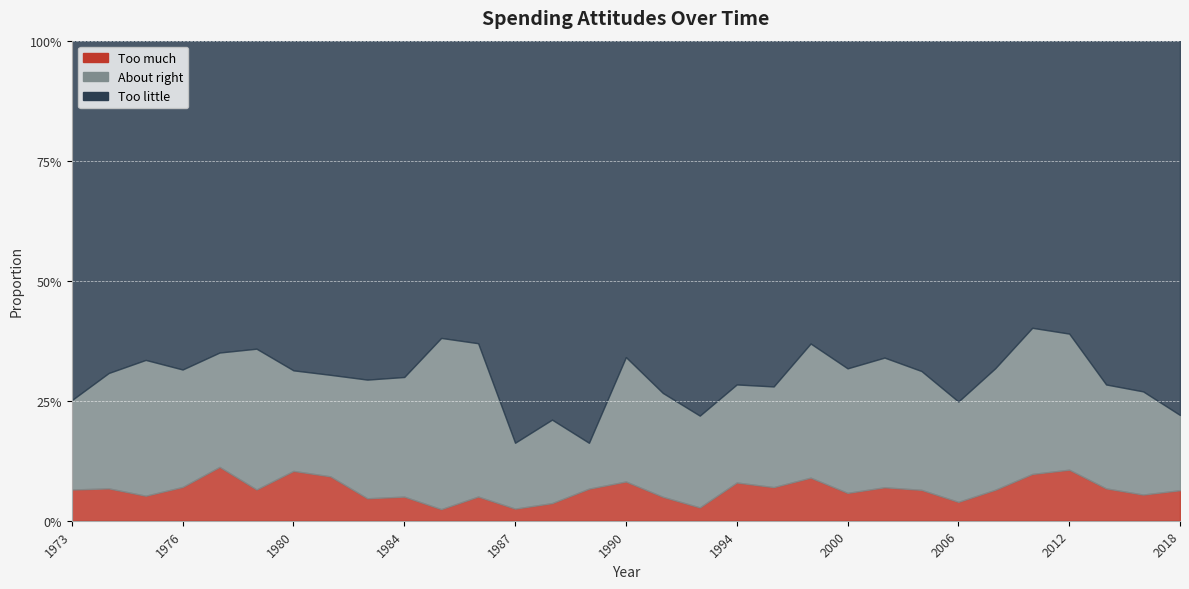

The value of Too much at 1975 is 0.1. True or false?

True